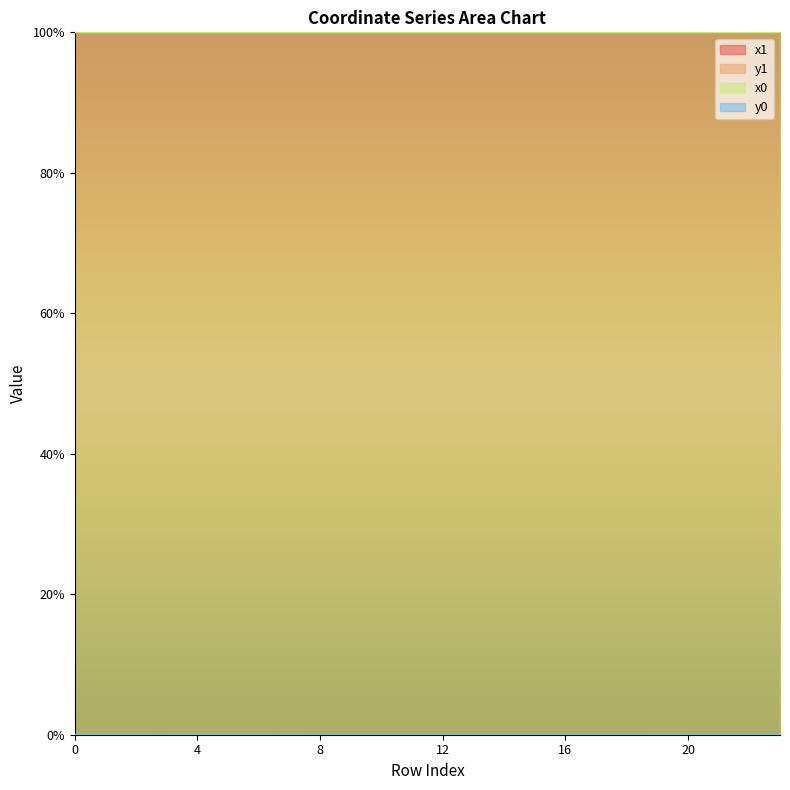

Reading left to right, extract all data points from this chart.

x1: 100.0	100.0	100.0	100.0	100.0	100.0	100.0	100.0	100.0	100.0	100.0	100.0	100.0	100.0	100.0	100.0	100.0	100.0	100.0	100.0	100.0	100.0	100.0	100.0
y1: 0.0	0.0	0.0	0.0	0.0	0.0	0.0	0.0	0.0	0.0	0.0	0.0	0.0	0.0	0.0	0.0	0.0	0.0	0.0	0.0	0.0	0.0	0.0	0.0
x0: 100.0	100.0	100.0	100.0	100.0	100.0	100.0	100.0	100.0	100.0	100.0	100.0	100.0	100.0	100.0	100.0	100.0	100.0	100.0	100.0	100.0	100.0	100.0	100.0
y0: 0.0	0.0	0.0	0.0	0.0	0.0	0.0	0.0	0.0	0.0	0.0	0.0	0.0	0.0	0.0	0.0	0.0	0.0	0.0	0.0	0.0	0.0	0.0	0.0